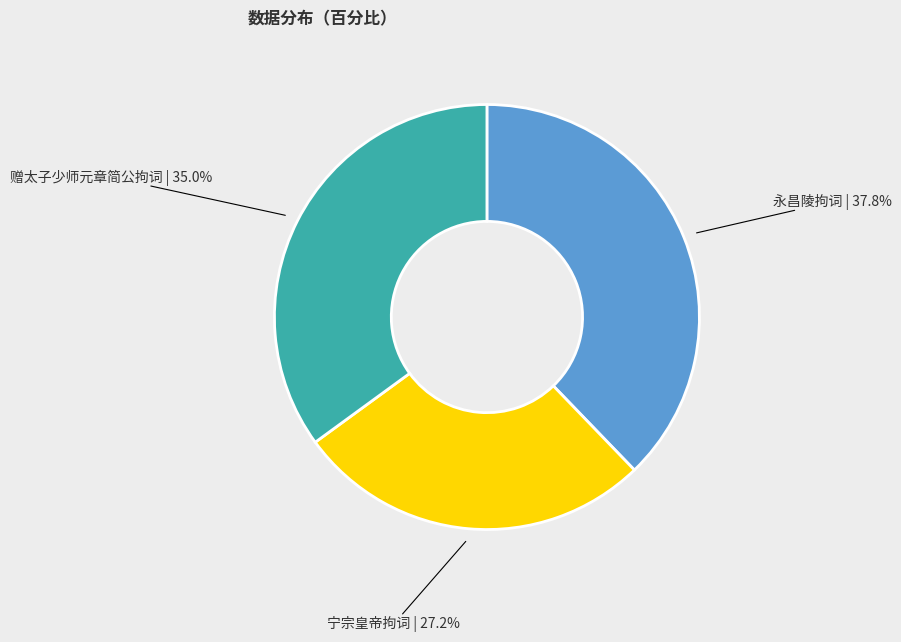

Is it true that 宁宗皇帝拘词 is 27% of the pie?

True